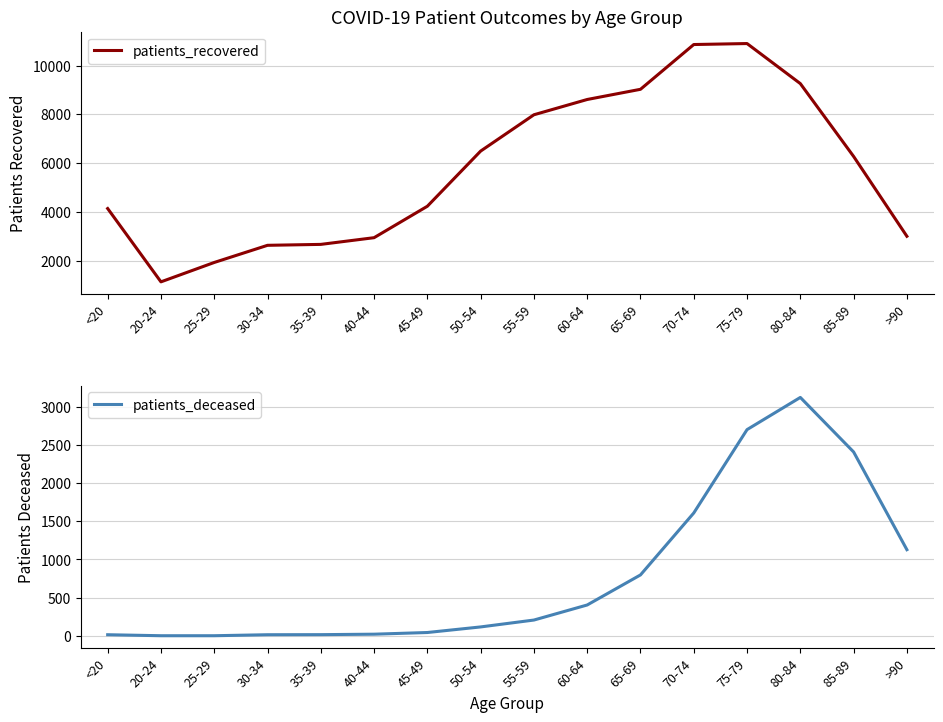

Reading left to right, what are all the values shown in this chart?

patients_recovered: 4133	1125	1920	2624	2662	2937	4227	6490	7980	8607	9025	10862	10902	9259	6271	2995
patients_deceased: 16	3	3	16	17	23	45	118	208	405	798	1608	2698	3119	2406	1128